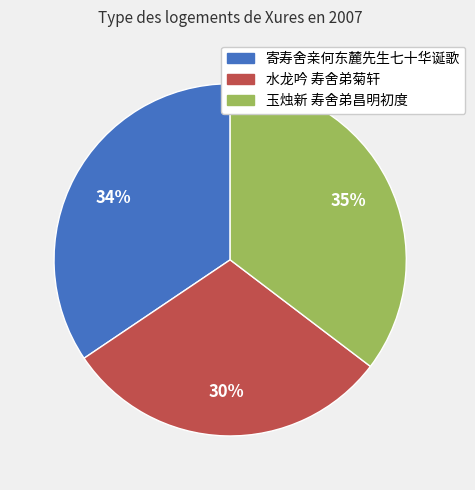

Rank the categories by value from highest to lowest.

玉烛新 寿舍弟昌明初度, 寄寿舍亲何东麓先生七十华诞歌, 水龙吟 寿舍弟菊轩